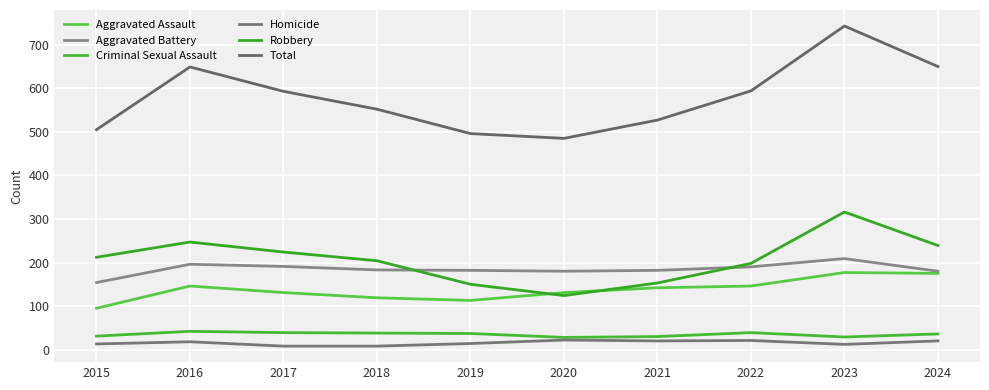

What is the difference between the maximum and minimum values in the Aggravated Battery series?

55